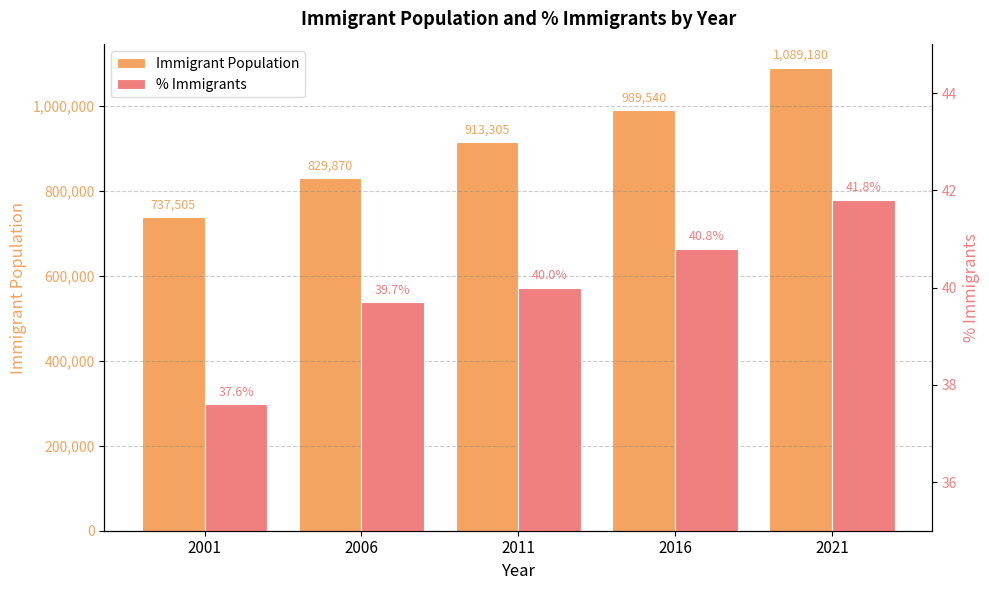

Reading left to right, list all the values displayed in this chart.

Immigrant Population: 2001=737505.0	2006=829870.0	2011=913305.0	2016=989540.0	2021=1089180.0
% Immigrants: 2001=37.6	2006=39.7	2011=40.0	2016=40.8	2021=41.8